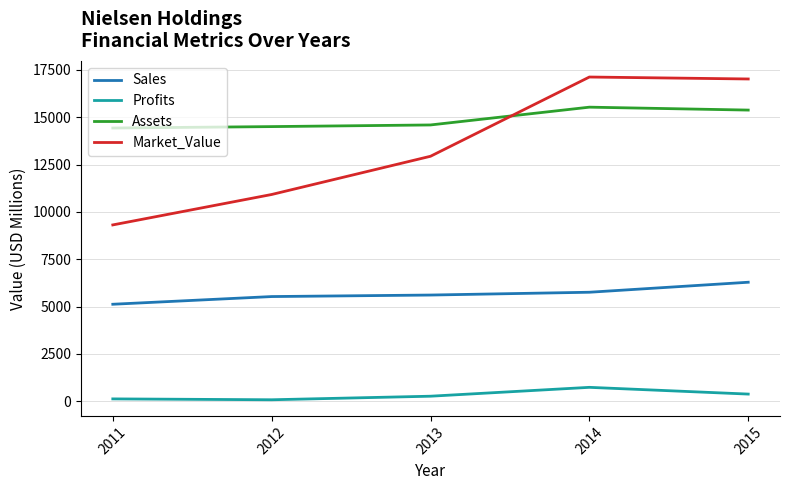

What is the spread (max minus min) of values at 2013?

14319